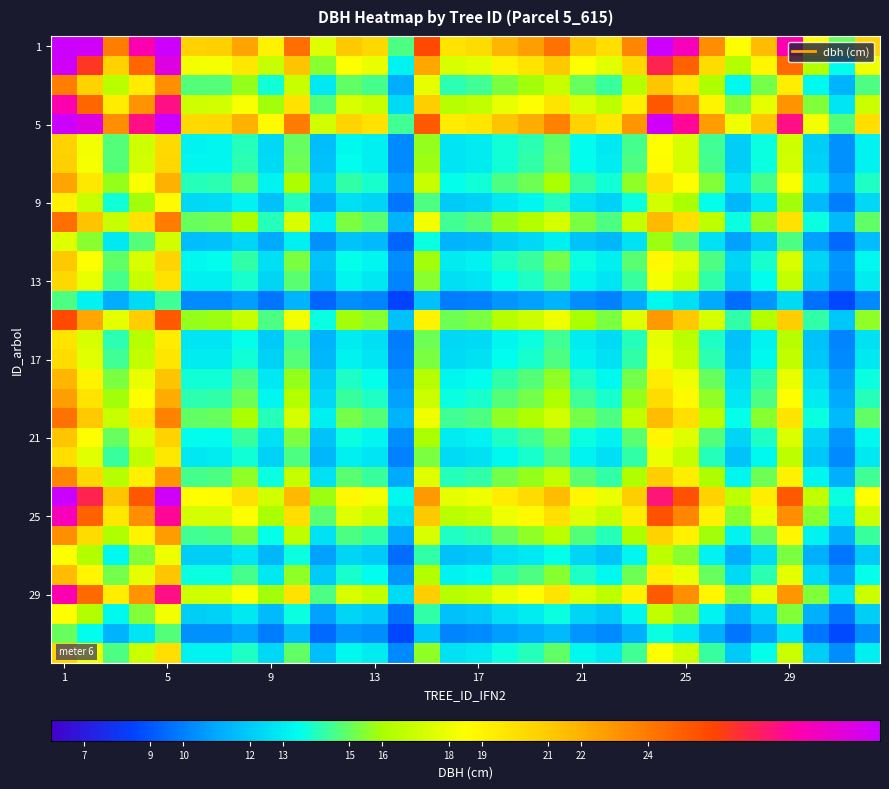

What is the greatest value displayed?

31.0